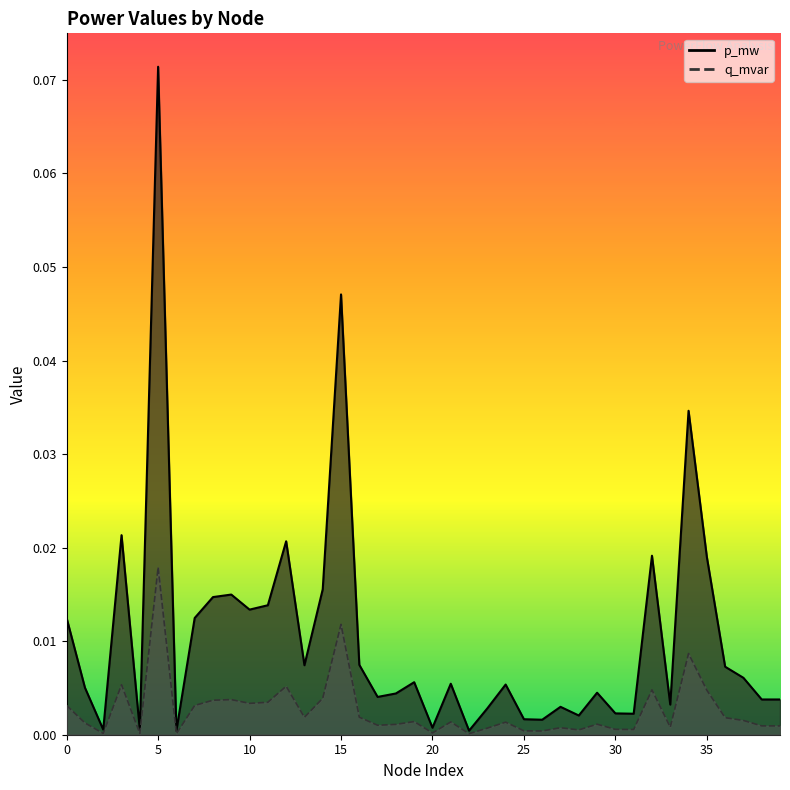

Reading left to right, transcribe all the data shown in this chart.

p_mw: 0.0	0.0	0.0	0.0	0.0	0.1	0.0	0.0	0.0	0.0	0.0	0.0	0.0	0.0	0.0	0.0	0.0	0.0	0.0	0.0	0.0	0.0	0.0	0.0	0.0	0.0	0.0	0.0	0.0	0.0	0.0	0.0	0.0	0.0	0.0	0.0	0.0	0.0	0.0	0.0
q_mvar: 0.0	0.0	0.0	0.0	0.0	0.0	0.0	0.0	0.0	0.0	0.0	0.0	0.0	0.0	0.0	0.0	0.0	0.0	0.0	0.0	0.0	0.0	0.0	0.0	0.0	0.0	0.0	0.0	0.0	0.0	0.0	0.0	0.0	0.0	0.0	0.0	0.0	0.0	0.0	0.0